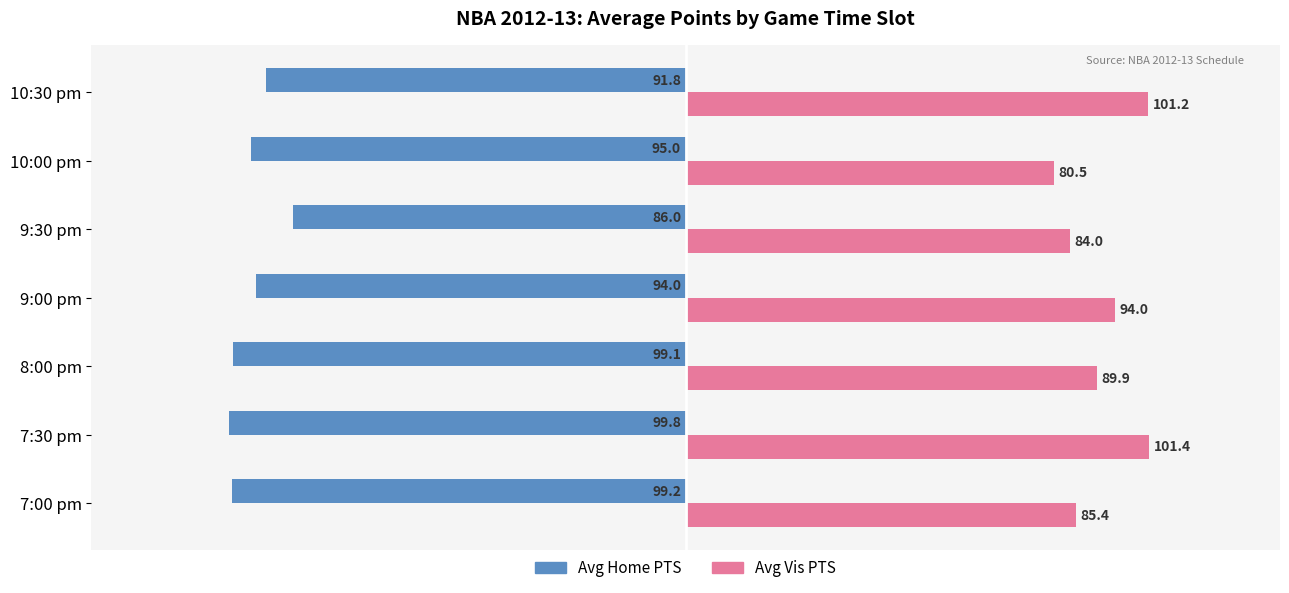

How many categories are shown in the chart?

7